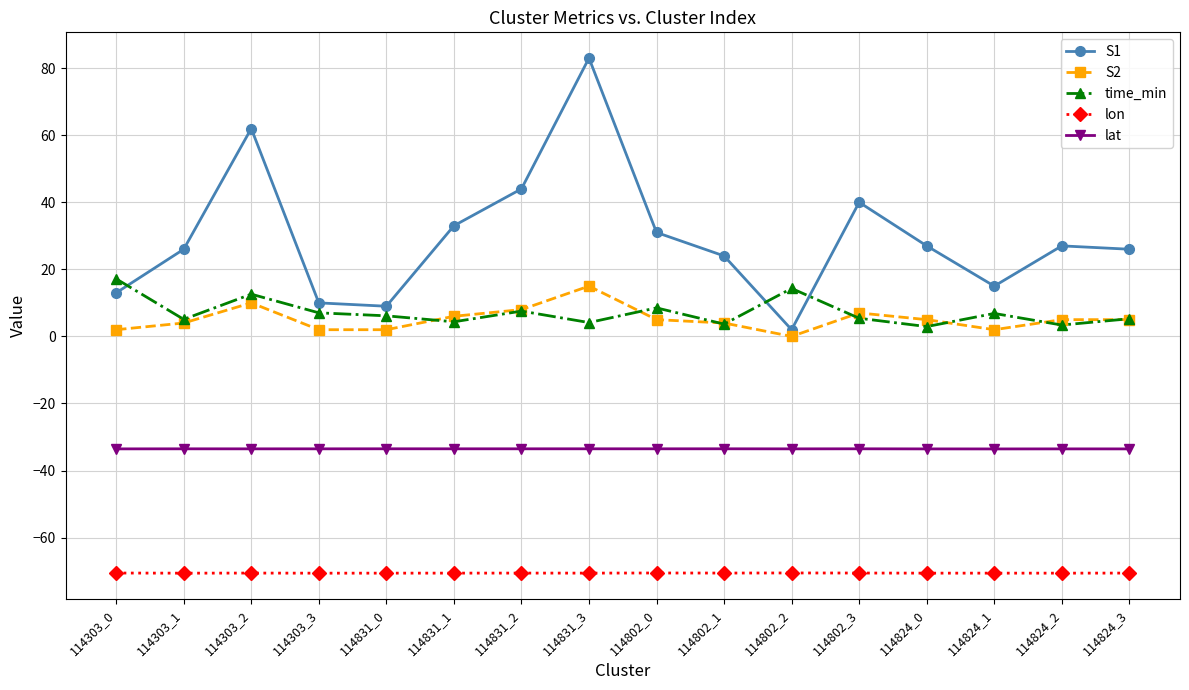

How many series are shown in this chart?

5